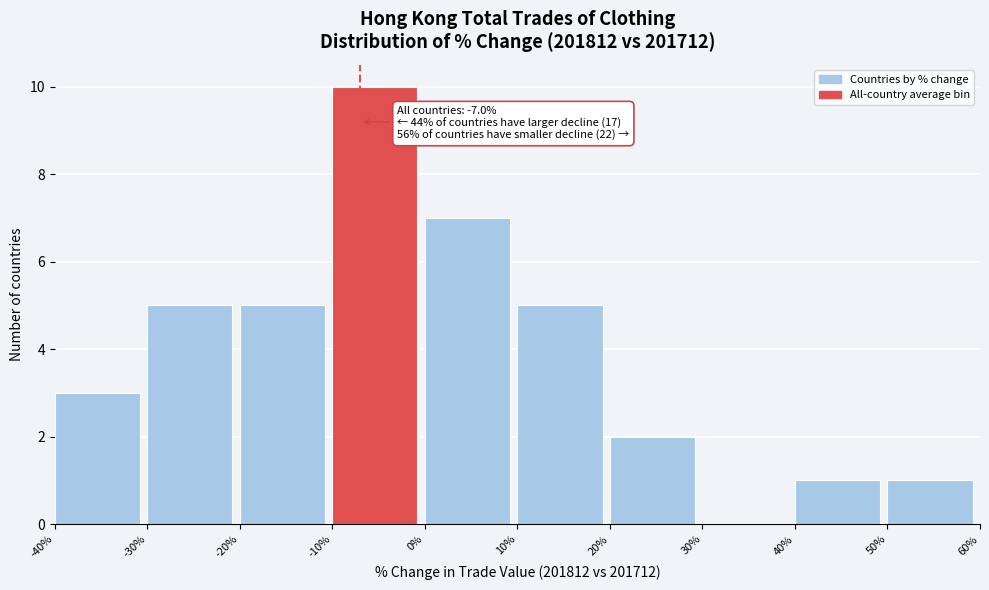

Which range on the x-axis has the tallest bar?

-10% to 0%